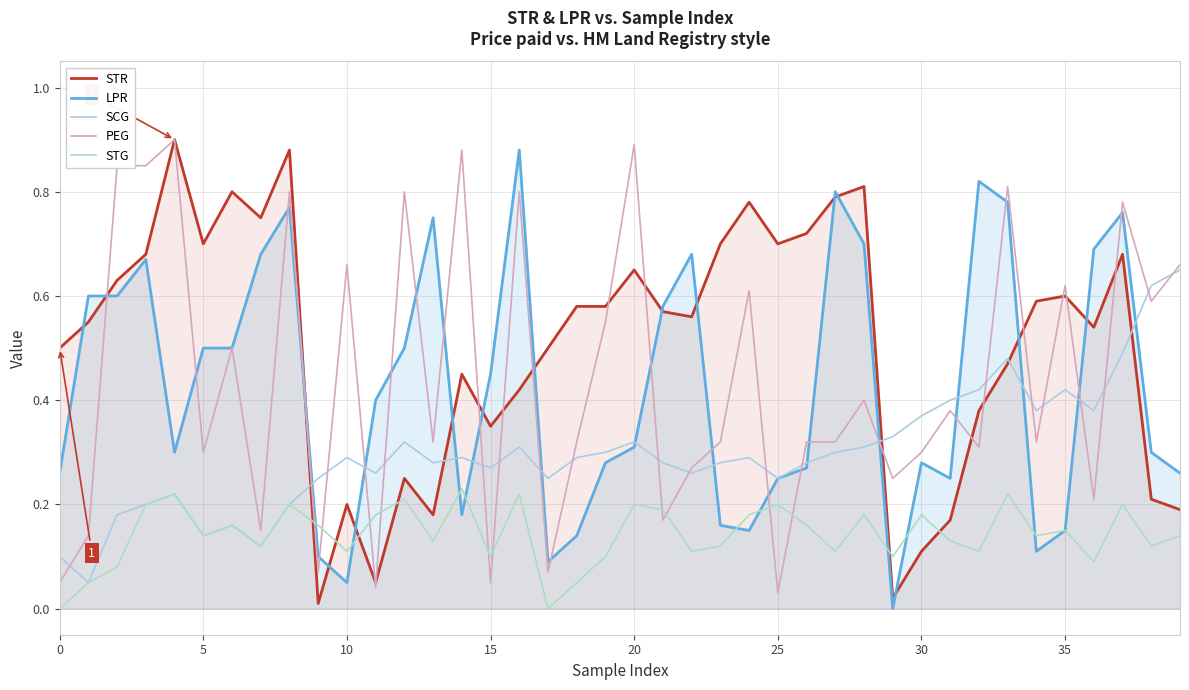

Which series has the largest total across all categories?

STR